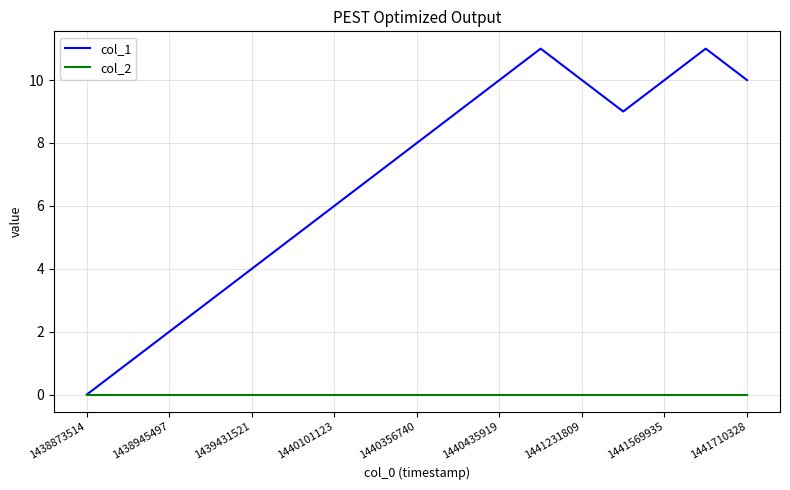

Which series has the widest spread of values?

col_1